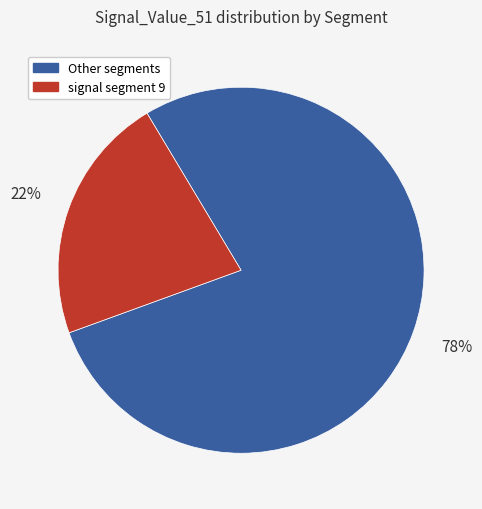

Is there any slice that represents more than half of the pie?

Yes